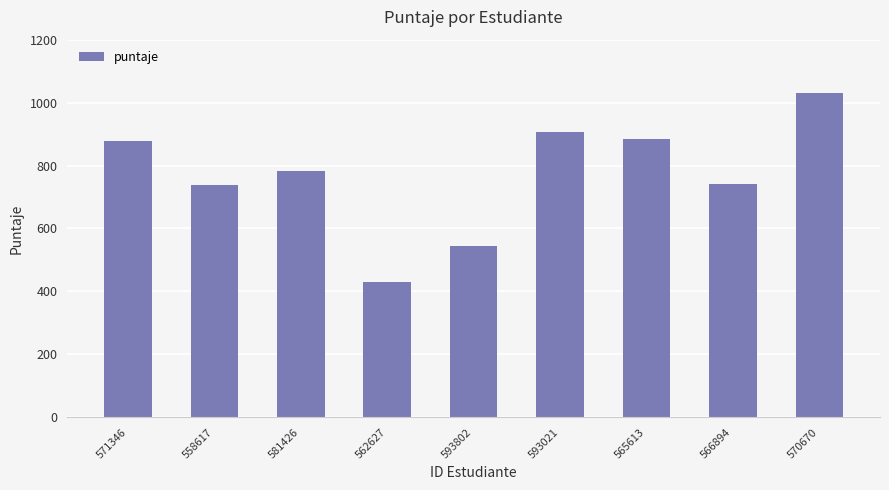

What is the value of the 8th bar from the left?

740.4